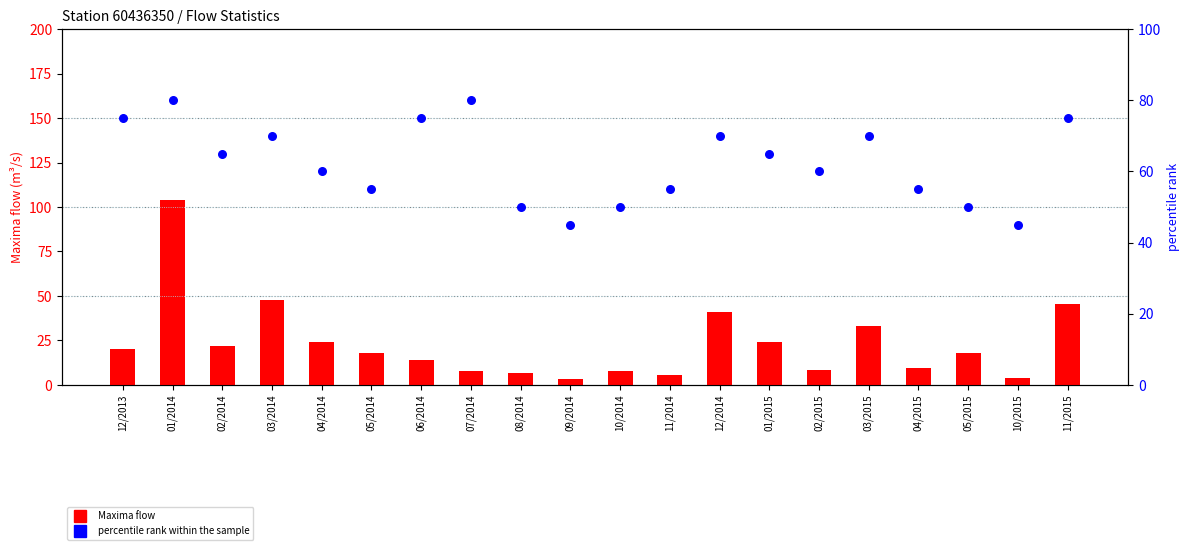

Which series has the largest total across all categories?

percentile rank within the sample